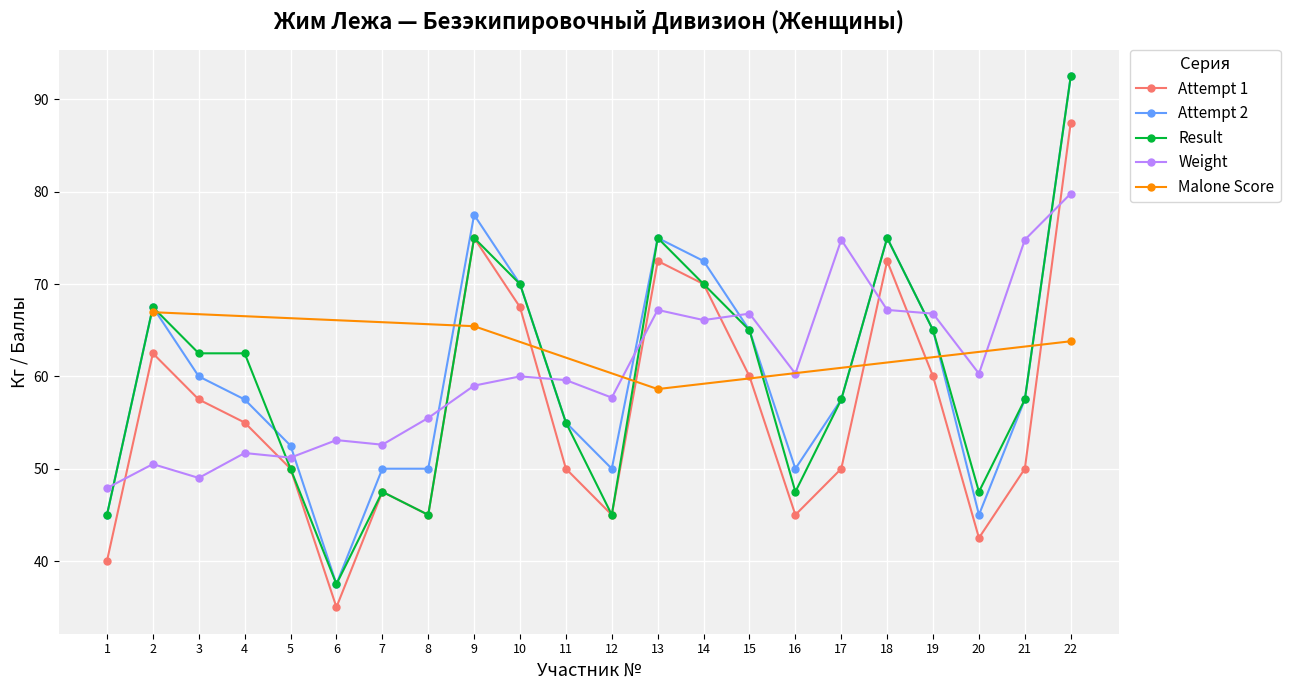

List the labels in order of Attempt 1 value, smallest first.

6, 1, 20, 8, 12, 16, 7, 5, 11, 17, 21, 4, 3, 15, 19, 2, 10, 14, 13, 18, 9, 22